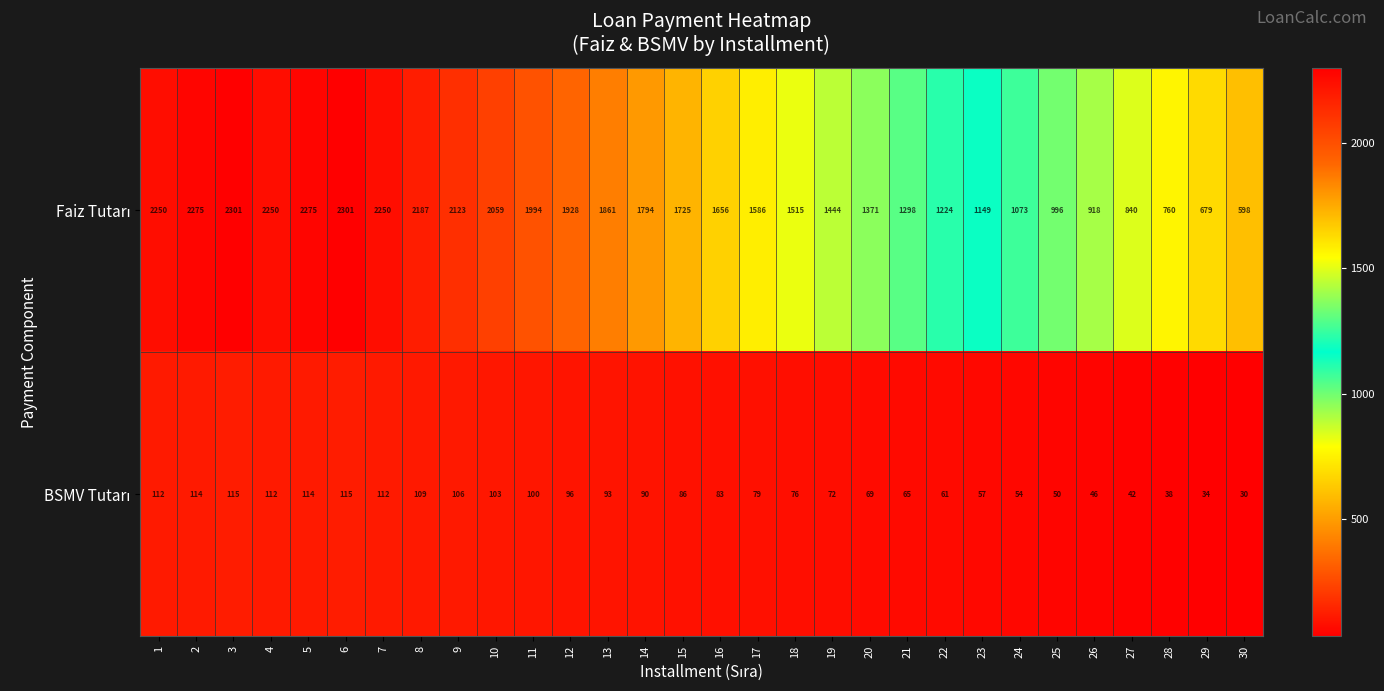

What is the difference between the highest and lowest values at 17?

1507